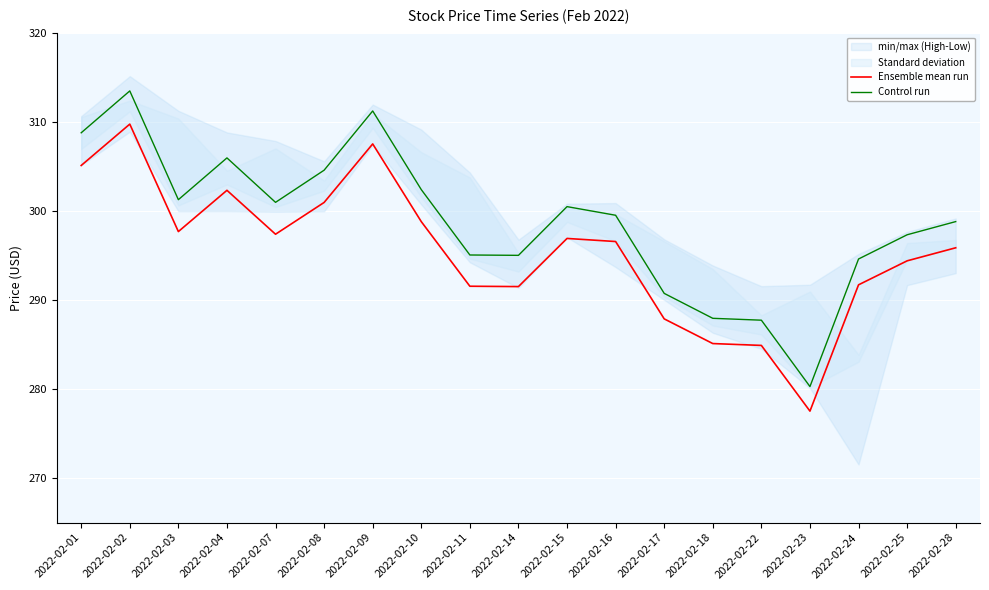

What is the difference between the Control run values at 2022-02-15 and 2022-02-28?

1.7